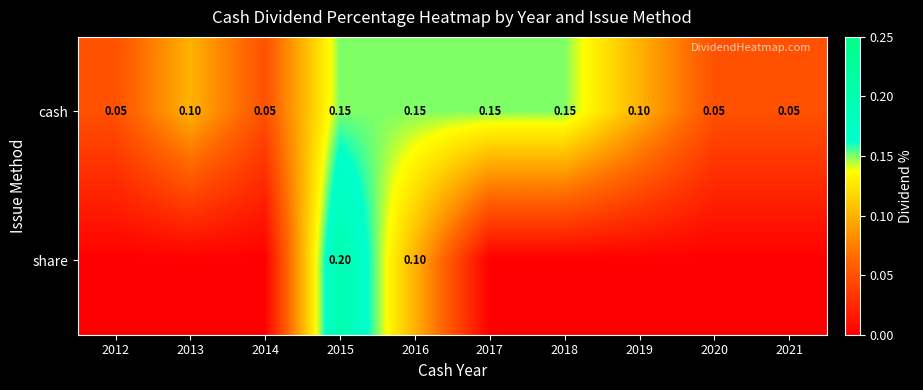

At 2015, list the series in order from smallest to largest.

cash, share